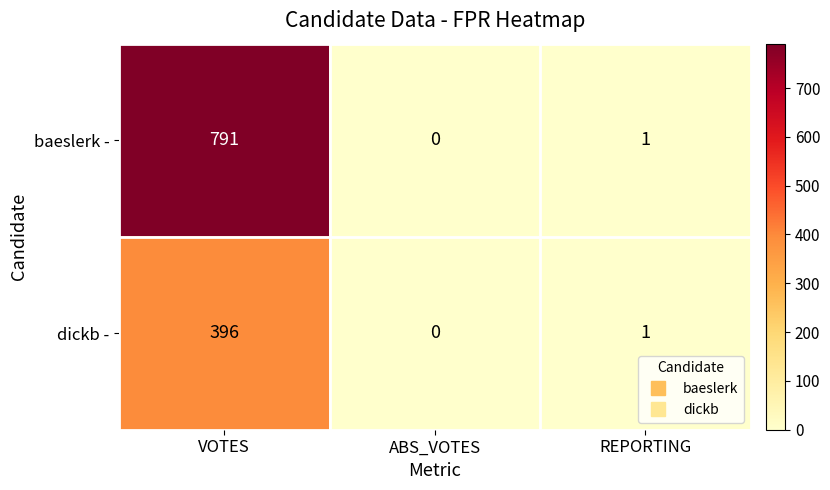

Which series has the widest spread of values?

baeslerk -